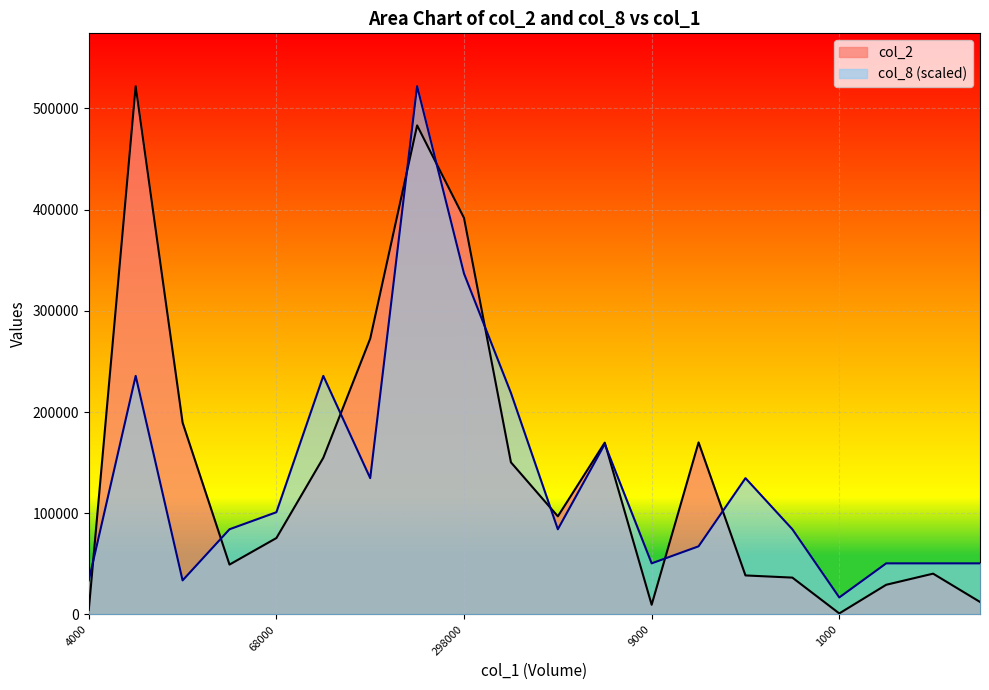

Count the number of data series in this chart.

2